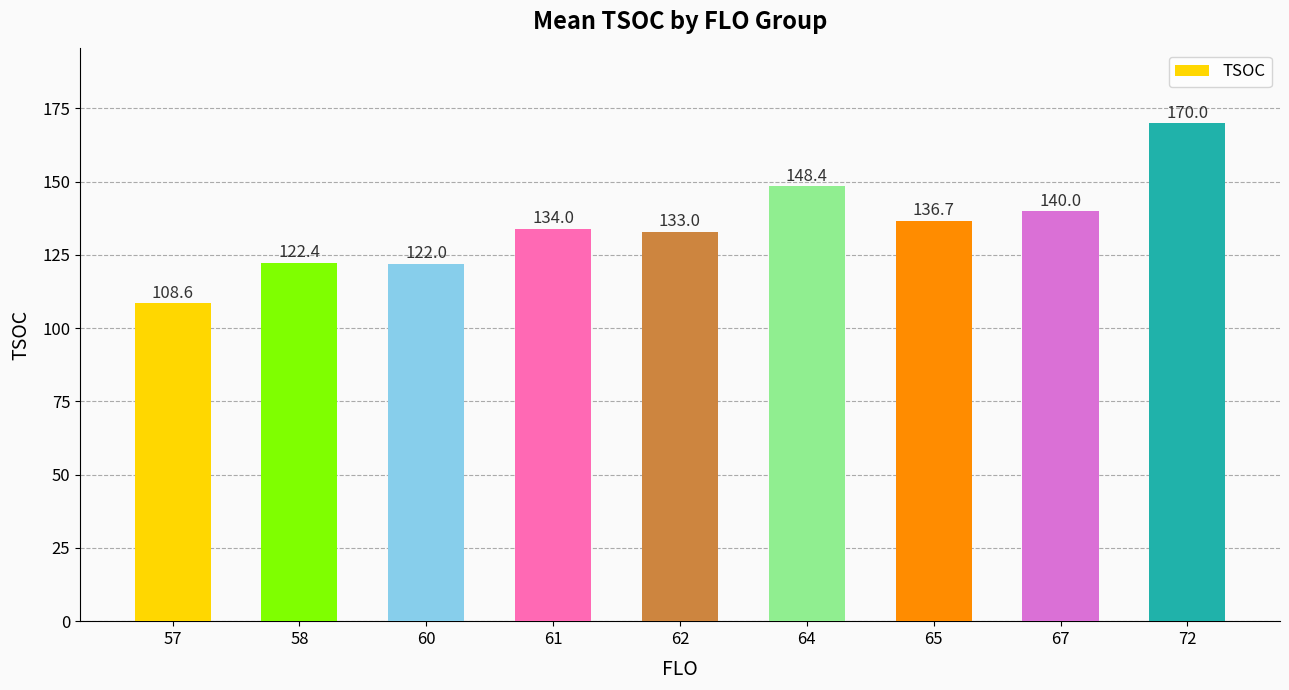

How many distinct data groups are displayed?

1